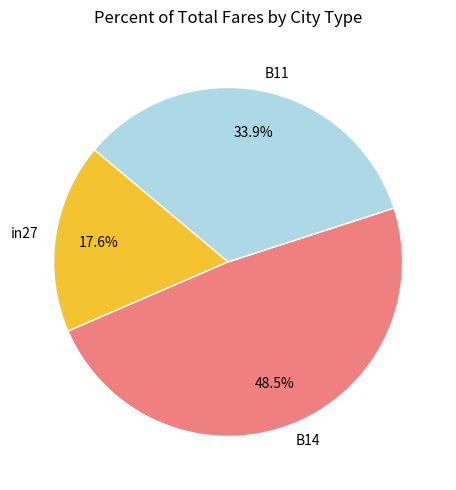

What is the largest slice in the pie chart?

B14